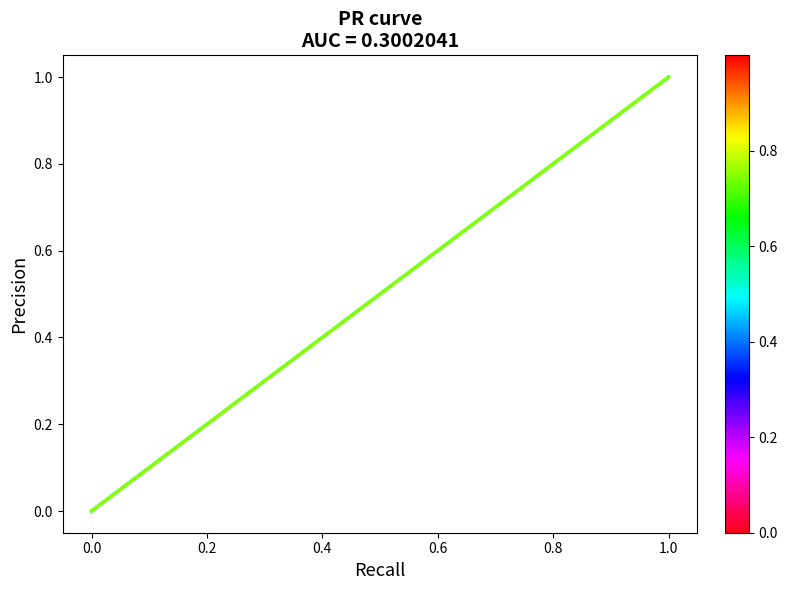

How many values are between 0 and 1?

5